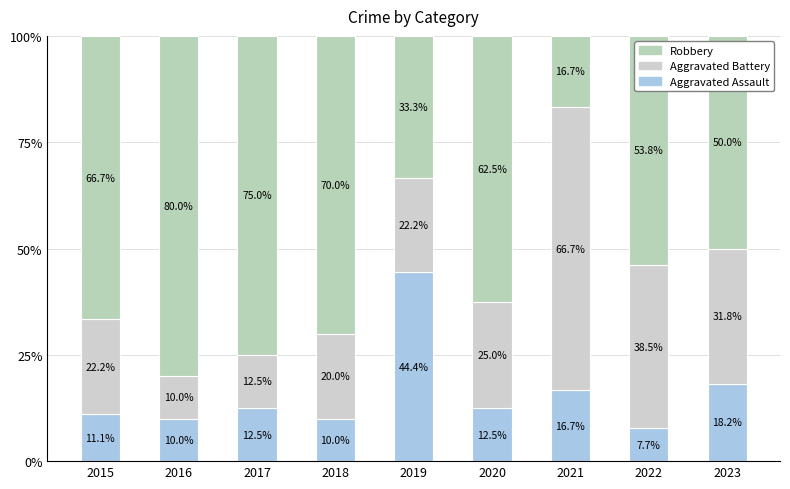

At which label does Aggravated Battery first exceed 22?

2015